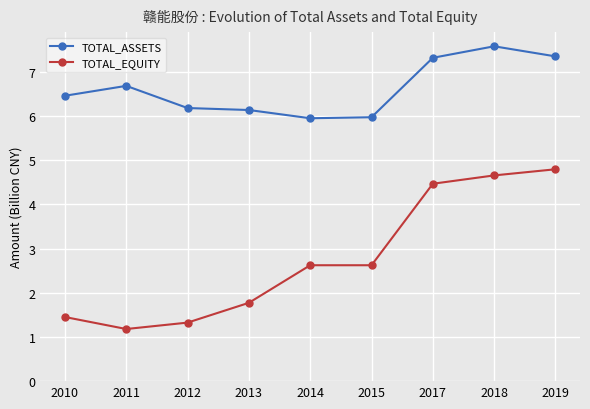

What is the value of the TOTAL_EQUITY point at the 8th from the left?

4.7